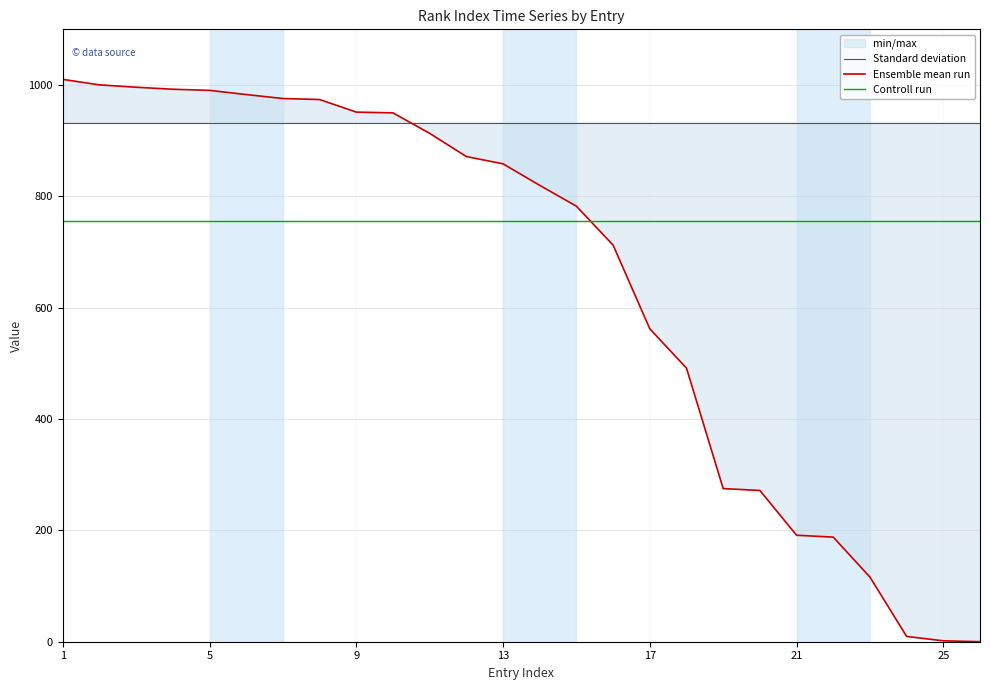

What is the highest value of the Standard deviation series?

932.6